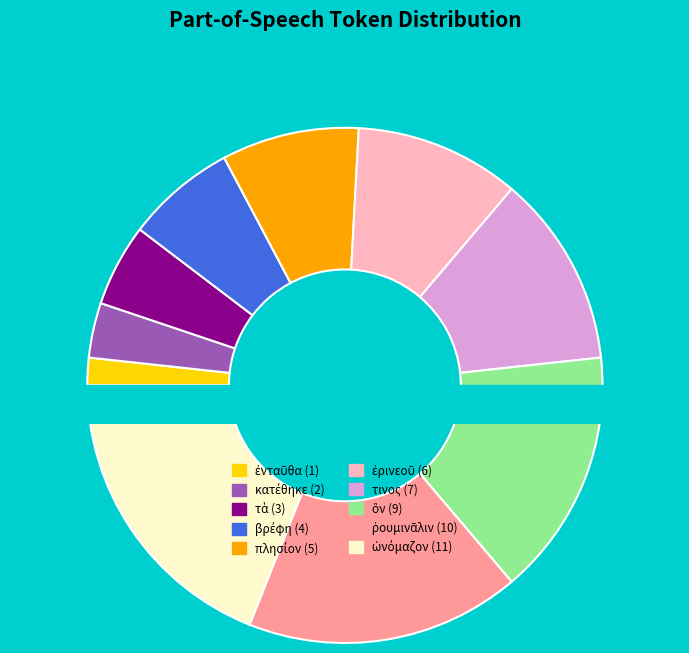

The πλησίον slice represents 9% of the pie. True or false?

True